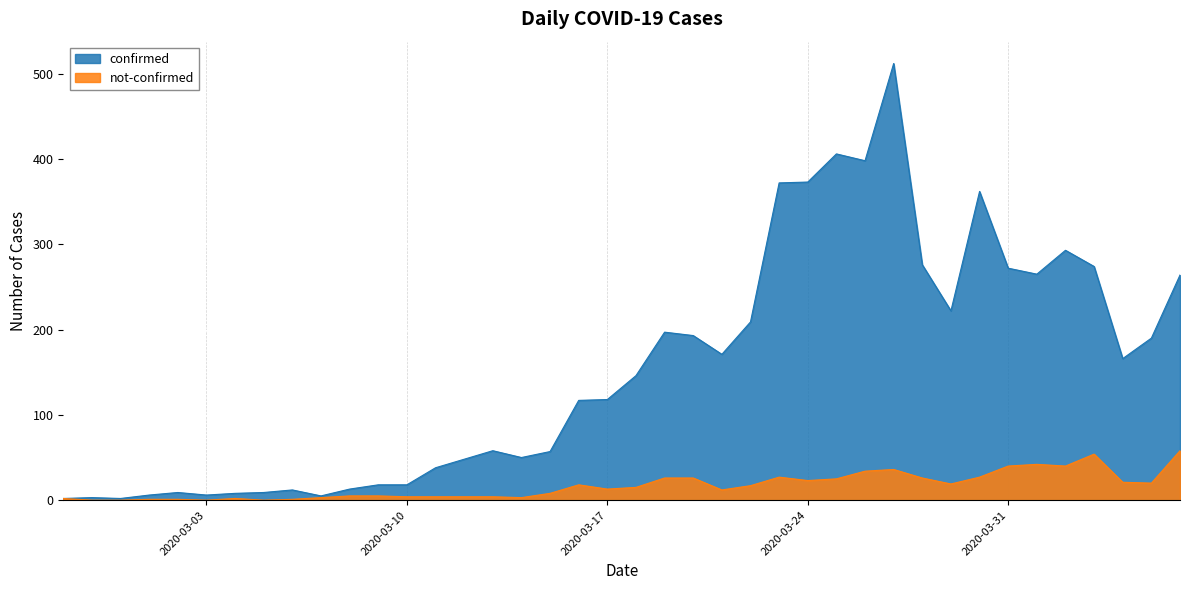

Which series has the largest total across all categories?

confirmed